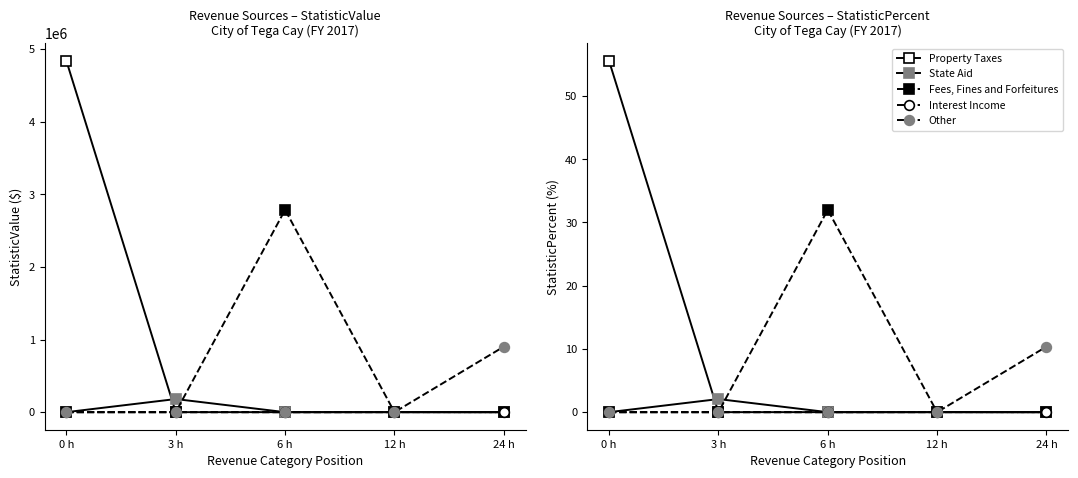

True or false: State Aid and Property Taxes intersect in this chart.

True